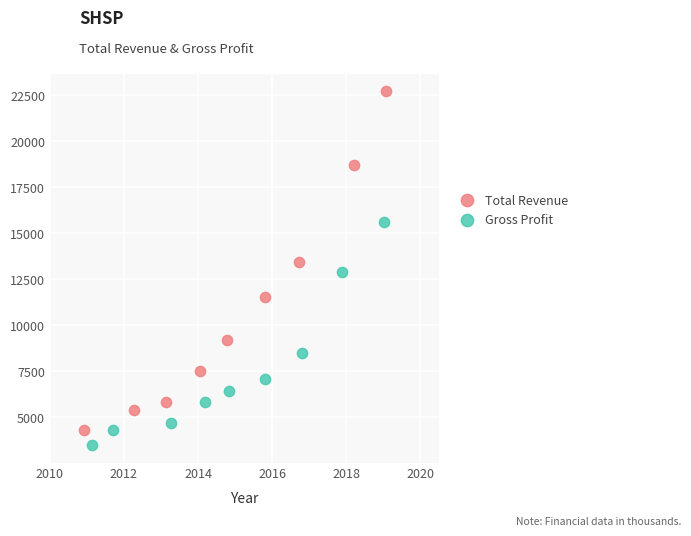

Which series contains the highest Y value?

Total Revenue